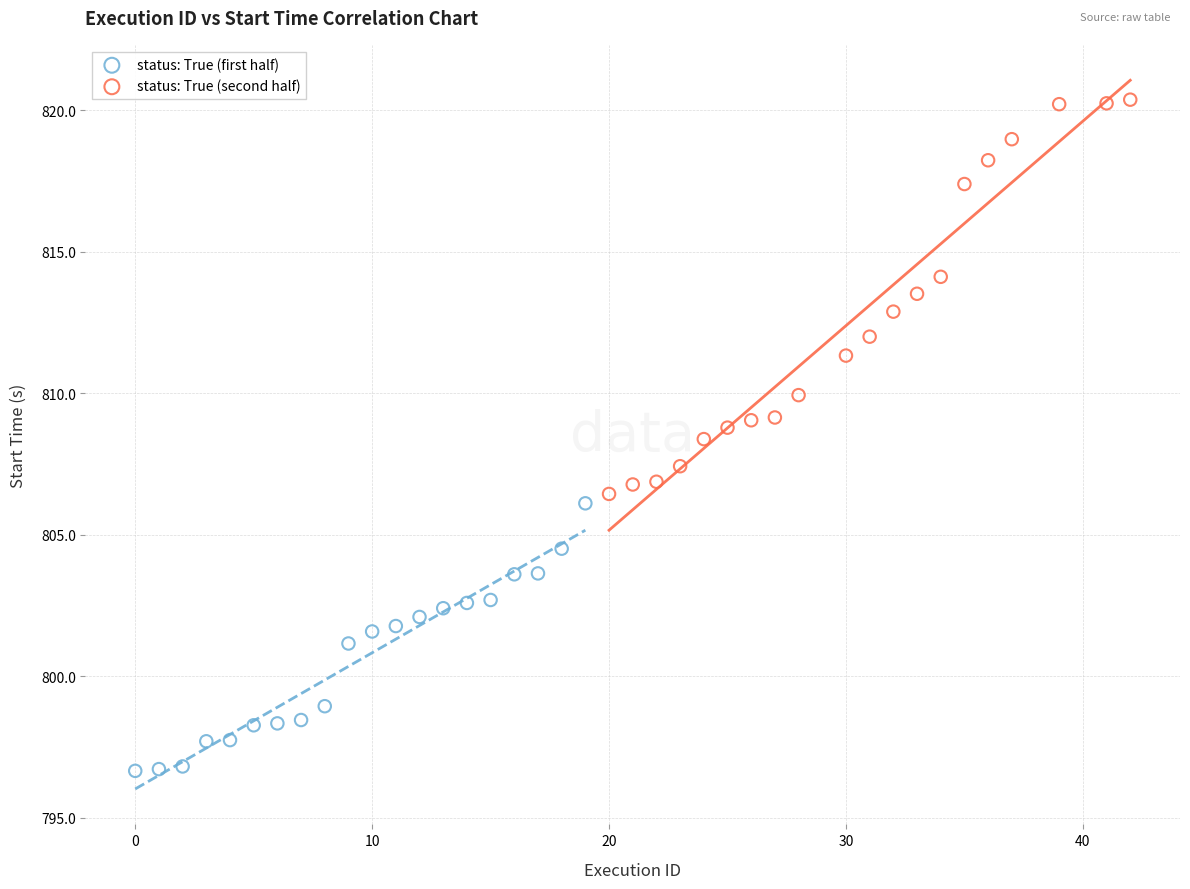

Which series has the widest spread of Y values?

status: True (second half)